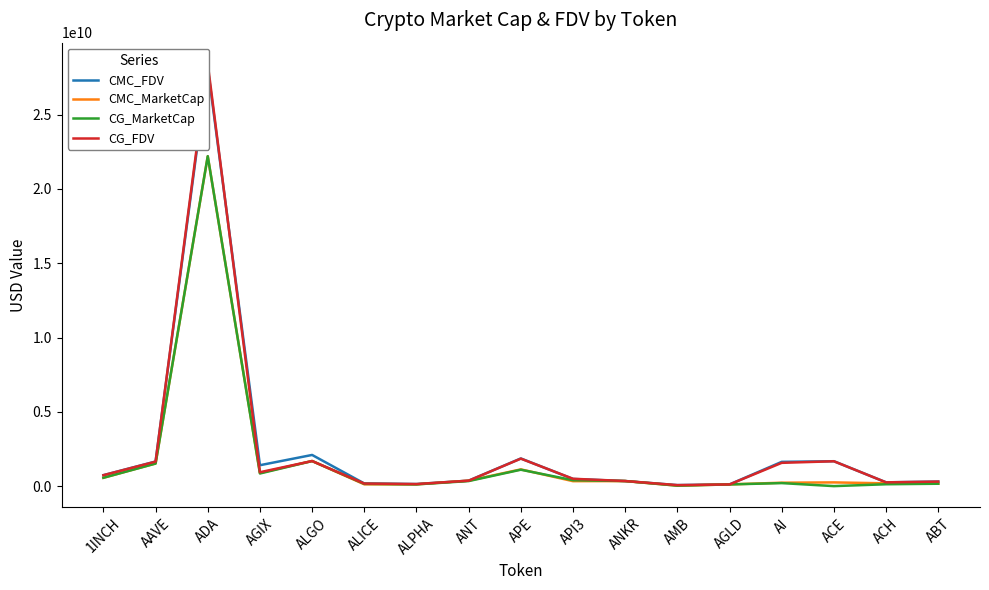

The CMC_MarketCap series shows 32797103.1 at AMB. True or false?

True